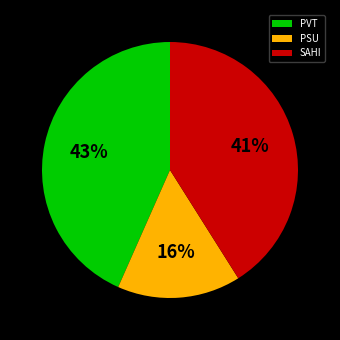

Which has a higher value, SAHI or PVT?

PVT